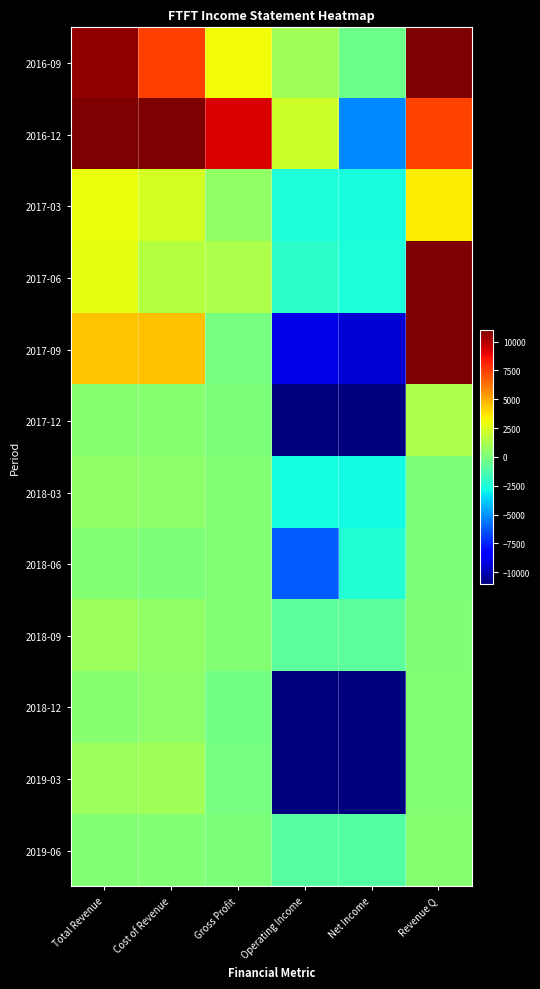

Reading left to right, extract all data points from this chart.

2016-09: Total Revenue=10600	Cost of Revenue=7500	Gross Profit=3100	Operating Income=1000	Net Income=-400	Revenue Q=12000
2016-12: Total Revenue=34400	Cost of Revenue=25200	Gross Profit=9200	Operating Income=2200	Net Income=-5300	Revenue Q=7400
2017-03: Total Revenue=3000	Cost of Revenue=2400	Gross Profit=600	Operating Income=-2500	Net Income=-2600	Revenue Q=3500
2017-06: Total Revenue=2800	Cost of Revenue=1500	Gross Profit=1300	Operating Income=-2100	Net Income=-2500	Revenue Q=12500
2017-09: Total Revenue=4400	Cost of Revenue=4500	Gross Profit=-100	Operating Income=-9000	Net Income=-9300	Revenue Q=11700
2017-12: Total Revenue=300	Cost of Revenue=300	Gross Profit=0	Operating Income=-85500	Net Income=-88100	Revenue Q=1300
2018-03: Total Revenue=600	Cost of Revenue=500	Gross Profit=200	Operating Income=-2700	Net Income=-2800	Revenue Q=0
2018-06: Total Revenue=200	Cost of Revenue=0	Gross Profit=200	Operating Income=-6200	Net Income=-2400	Revenue Q=0
2018-09: Total Revenue=800	Cost of Revenue=600	Gross Profit=200	Operating Income=-800	Net Income=-800	Revenue Q=100
2018-12: Total Revenue=300	Cost of Revenue=500	Gross Profit=-200	Operating Income=-17700	Net Income=-17600	Revenue Q=200
2019-03: Total Revenue=900	Cost of Revenue=1000	Gross Profit=-100	Operating Income=-190500	Net Income=-170000	Revenue Q=200
2019-06: Total Revenue=200	Cost of Revenue=200	Gross Profit=0	Operating Income=-1000	Net Income=-1100	Revenue Q=300